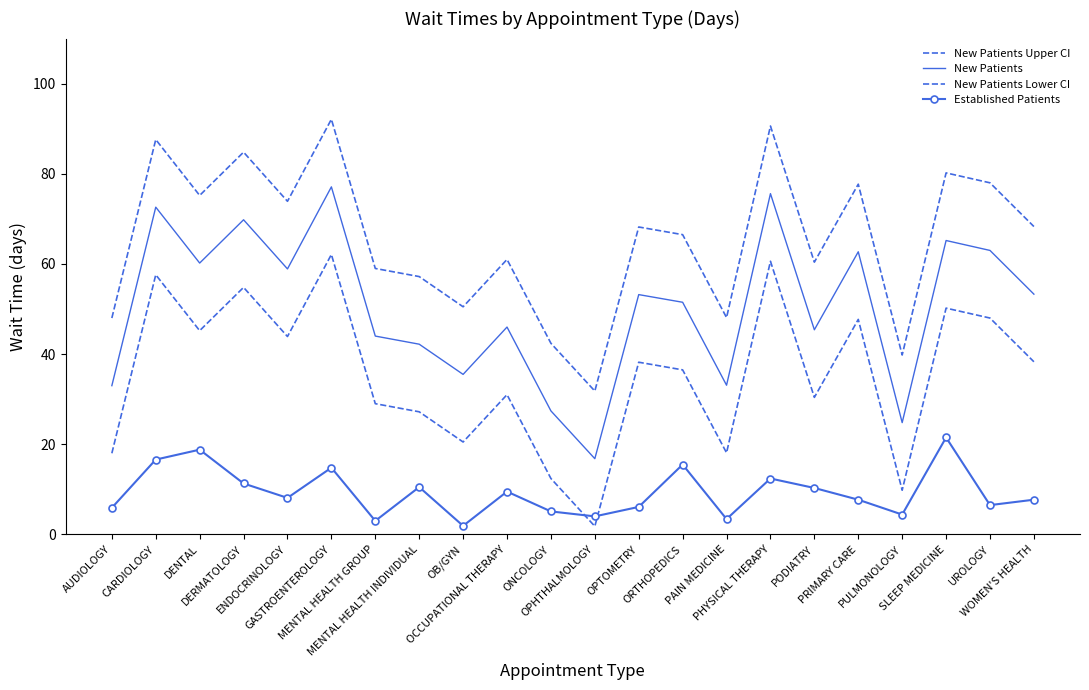

What is the label of the 19th point from the right?

DERMATOLOGY